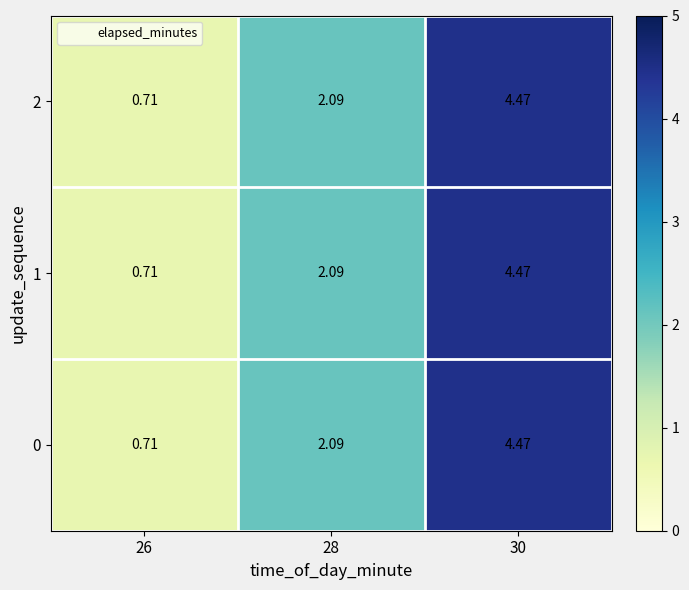

Is the value of 0 at 28 greater than the value of 2 at 30?

No